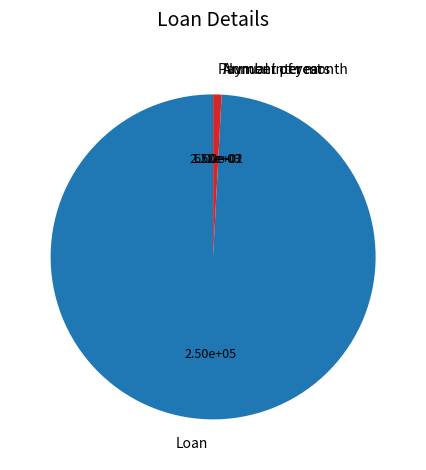

Does Loan account for over 50% of the chart?

Yes